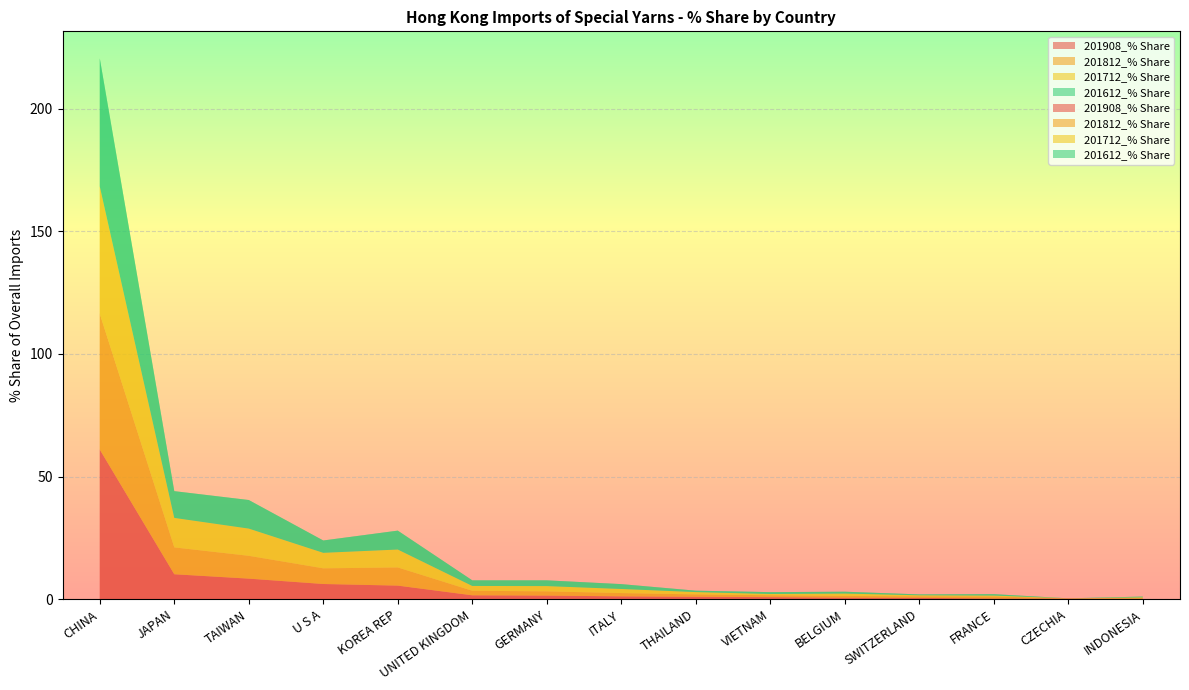

Reading right to left, list all the values displayed in this chart.

201908_% Share: INDONESIA=0.2	CZECHIA=0.2	FRANCE=0.3	SWITZERLAND=0.5	BELGIUM=0.6	VIETNAM=0.8	THAILAND=1.0	ITALY=1.2	GERMANY=1.5	UNITED KINGDOM=1.6	KOREA REP=5.5	U S A=6.2	TAIWAN=8.4	JAPAN=10.2	CHINA=61.0
201812_% Share: INDONESIA=0.3	CZECHIA=0.1	FRANCE=0.8	SWITZERLAND=0.6	BELGIUM=0.7	VIETNAM=0.8	THAILAND=1.0	ITALY=1.3	GERMANY=1.7	UNITED KINGDOM=1.9	KOREA REP=7.4	U S A=6.4	TAIWAN=9.3	JAPAN=10.9	CHINA=55.4
201712_% Share: INDONESIA=0.3	CZECHIA=0.0	FRANCE=0.4	SWITZERLAND=0.4	BELGIUM=1.0	VIETNAM=0.5	THAILAND=1.0	ITALY=1.7	GERMANY=2.2	UNITED KINGDOM=2.0	KOREA REP=7.3	U S A=6.3	TAIWAN=11.1	JAPAN=12.0	CHINA=52.0
201612_% Share: INDONESIA=0.3	CZECHIA=0.0	FRANCE=0.6	SWITZERLAND=0.4	BELGIUM=0.8	VIETNAM=0.8	THAILAND=0.6	ITALY=2.0	GERMANY=2.3	UNITED KINGDOM=2.3	KOREA REP=7.7	U S A=5.0	TAIWAN=11.6	JAPAN=10.9	CHINA=52.2